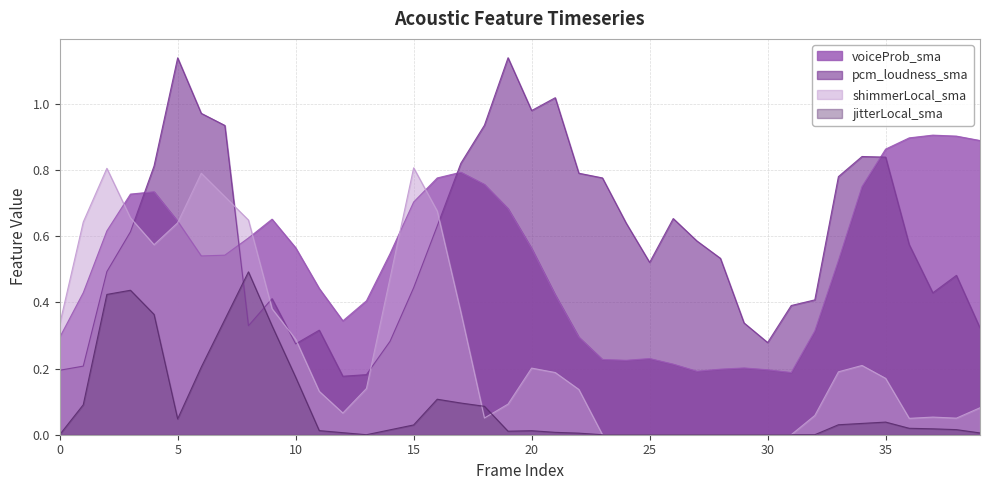

How many lines are shown in the chart?

4